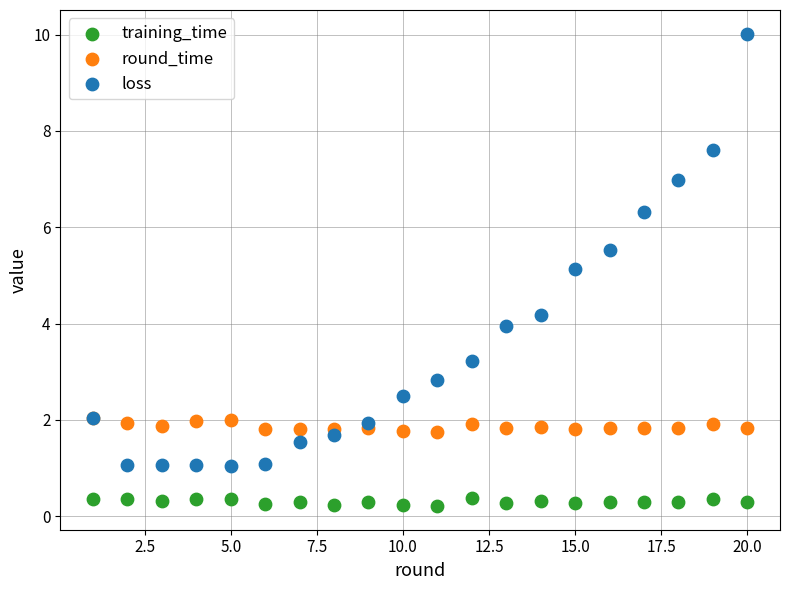

In the loss series, what Y value is closest to 5?

5.1